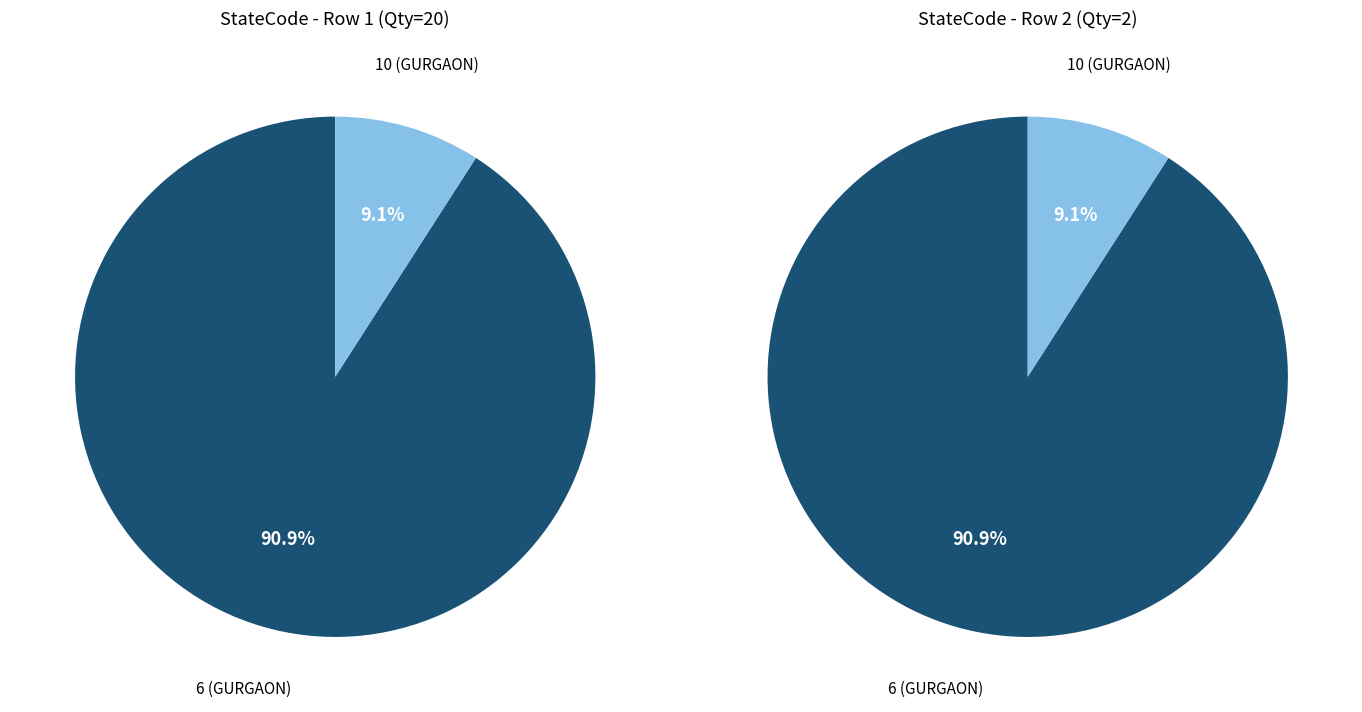

Rank the categories by value from highest to lowest.

6 (GURGAON), 10 (GURGAON)